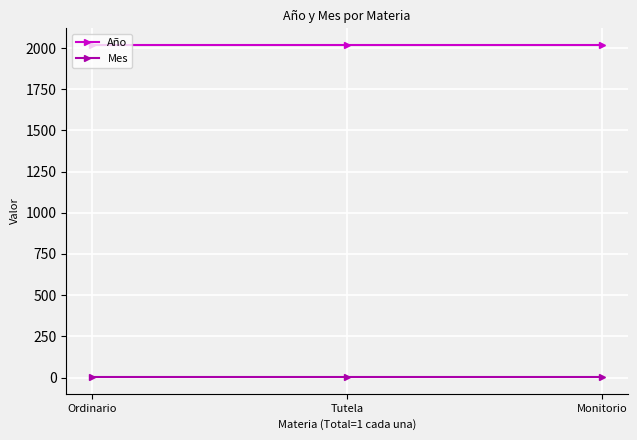

What is the lowest value of the Año series?

2019